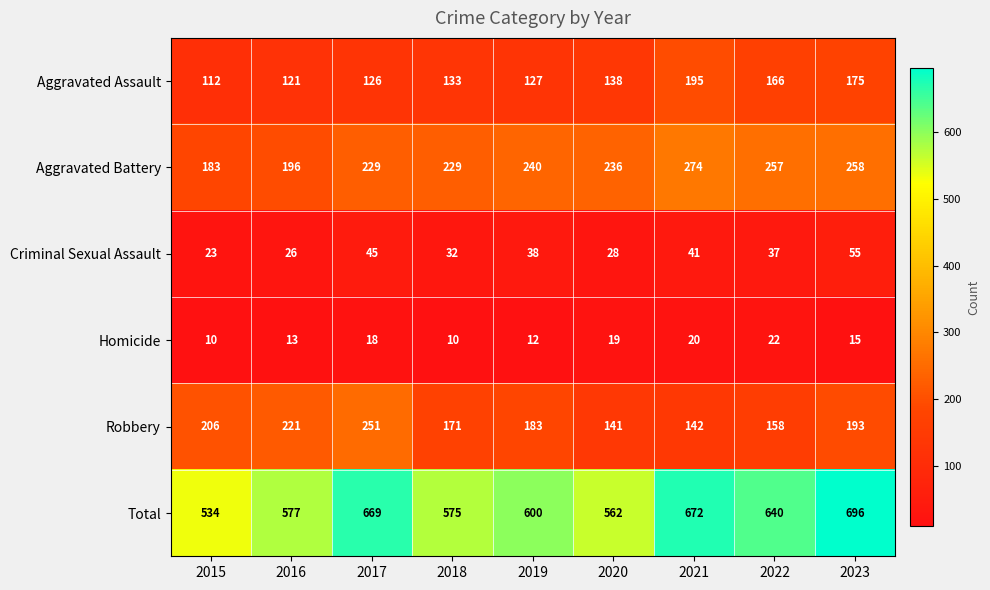

At which category is the sum across all series the highest?

2023